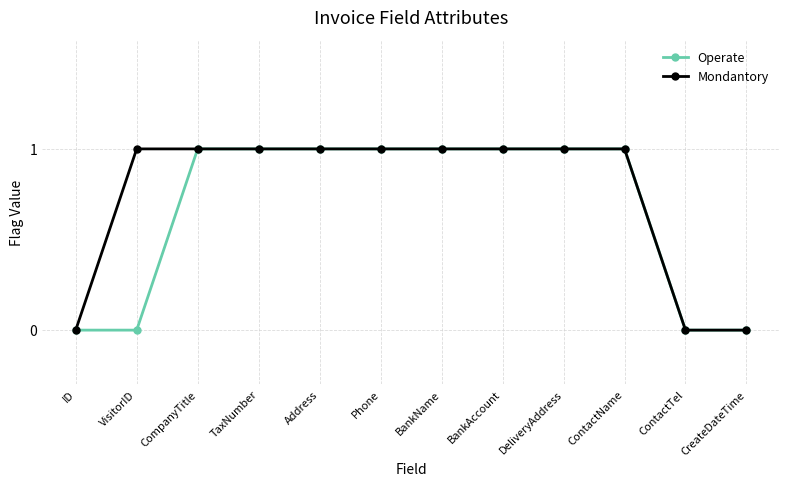

What position from the right is Phone?

7